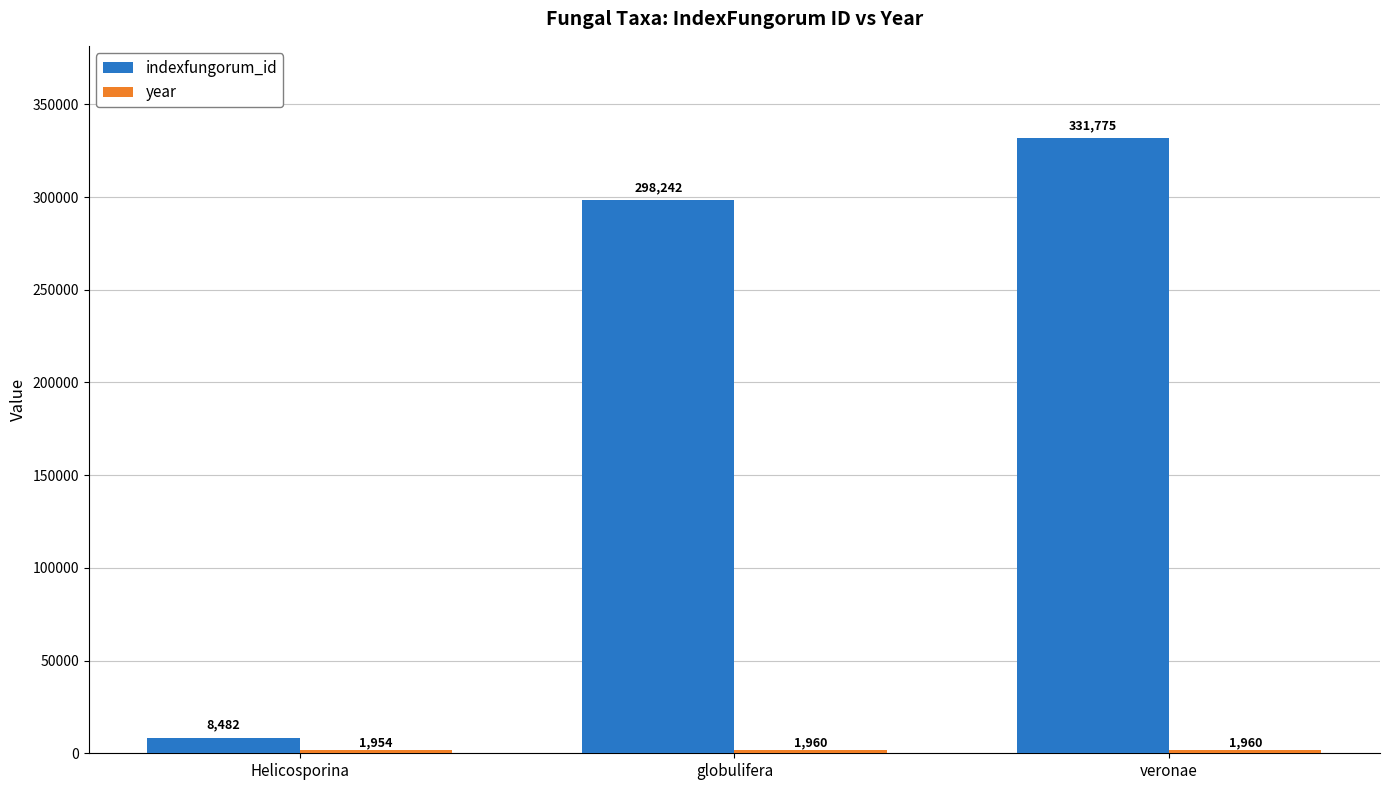

What is the value of the indexfungorum_id bar at the 2nd from the left?

298242